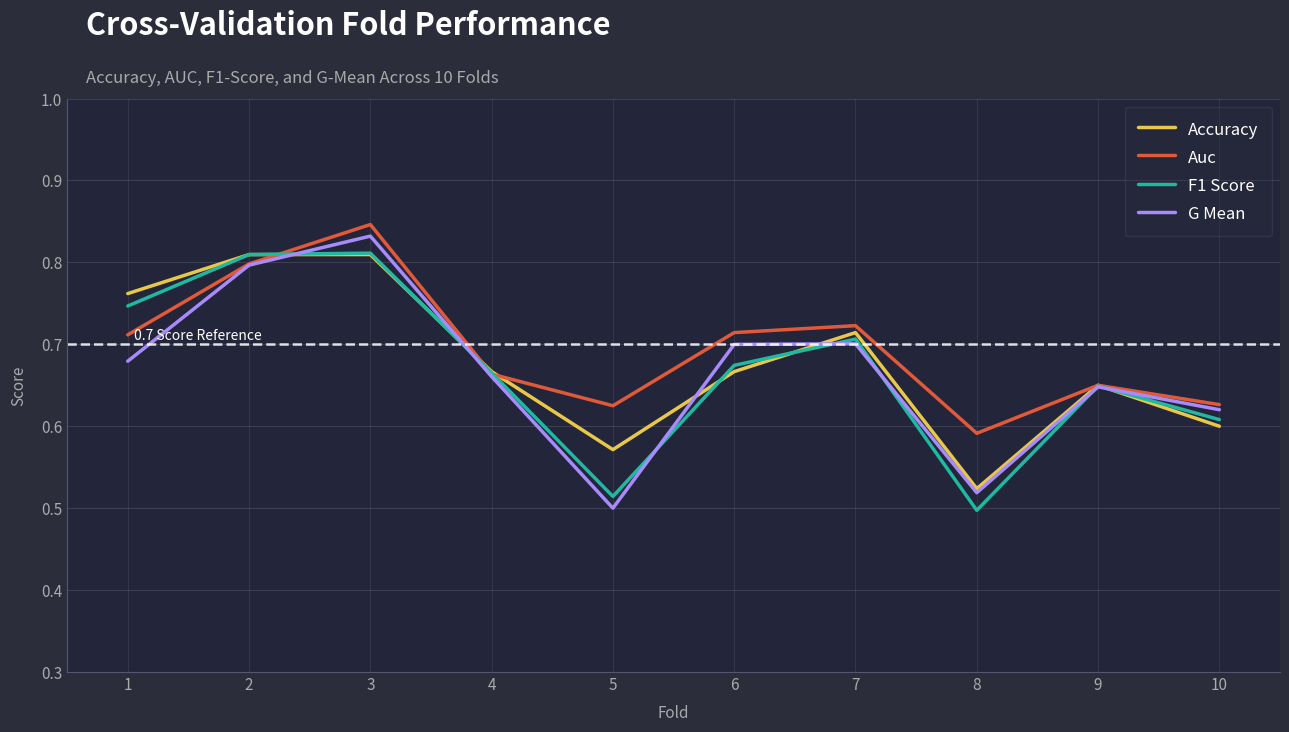

Is it true that Accuracy equals 0.7 at 6?

True